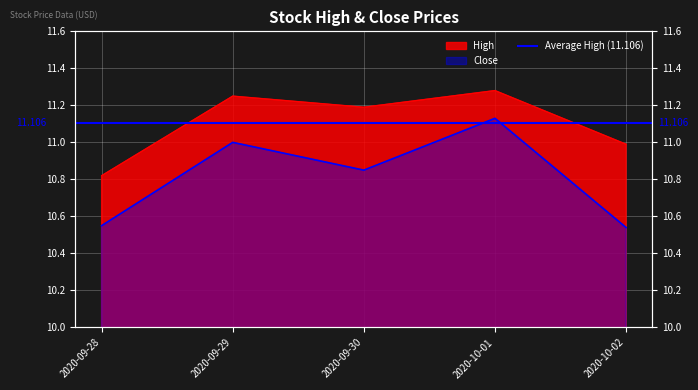

True or false: Close and High cross at least once.

False